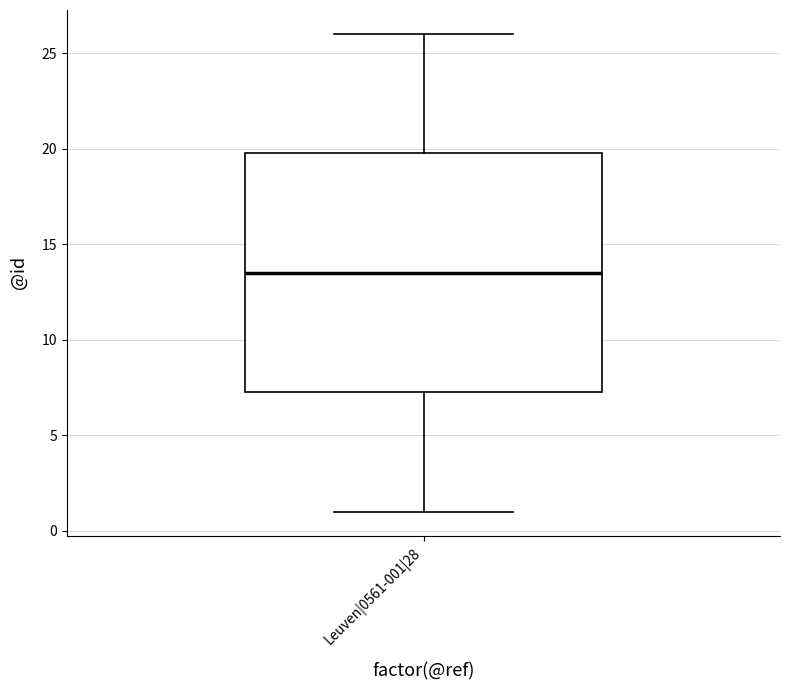

Transcribe this box plot: give where the median line is, the range the box spans, and where the two whiskers end, as read against the y-axis. The values are not printed on the chart, so give them approximately, as read against the axis.

median 13.5, box 7.5 to 20.0, whiskers 1.0 to 26.0